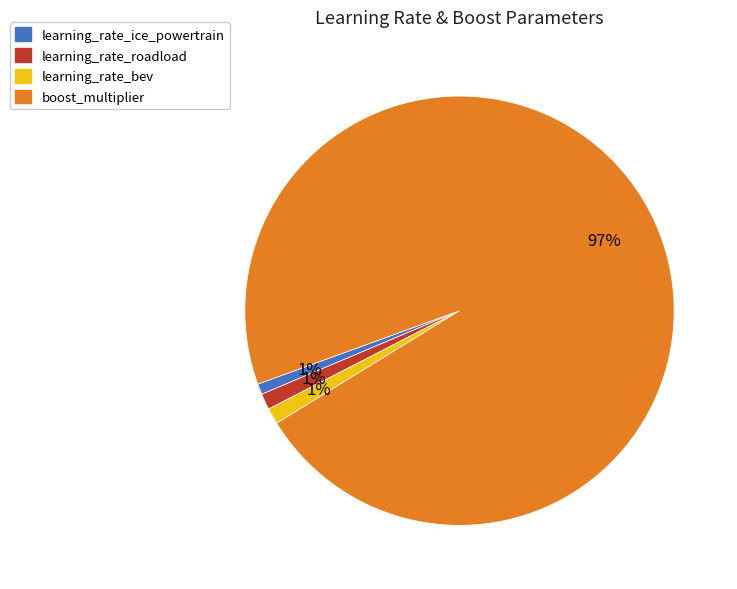

Is the sum of learning_rate_ice_powertrain and learning_rate_bev greater than half?

No